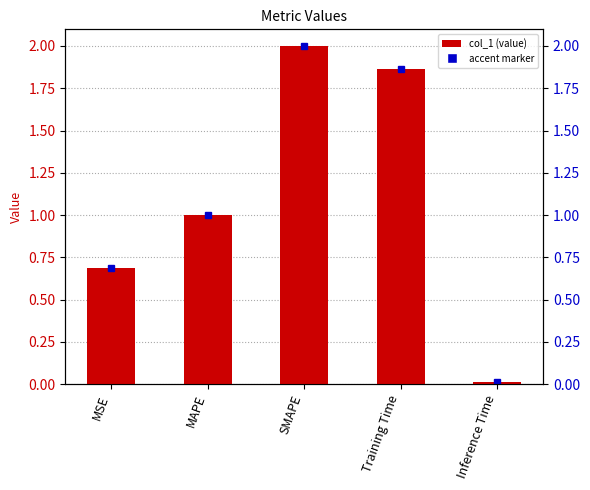

Rank the categories by value from highest to lowest.

SMAPE, Training Time, MAPE, MSE, Inference Time